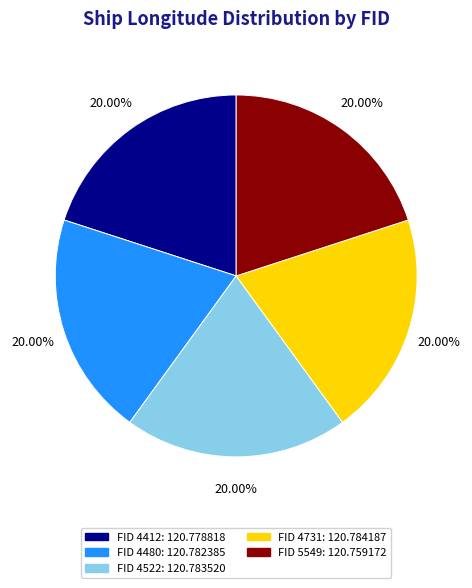

Does any single category account for the majority?

No